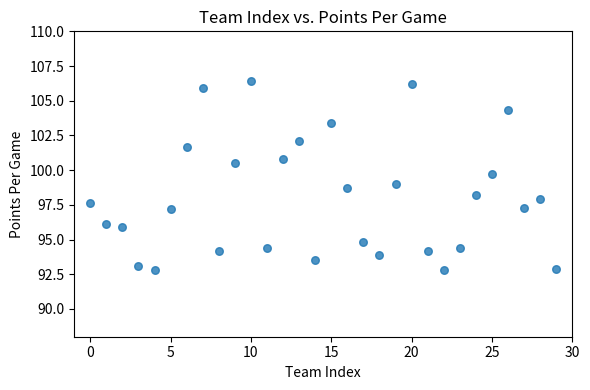

What is the range of Y values (max minus min)?

13.6